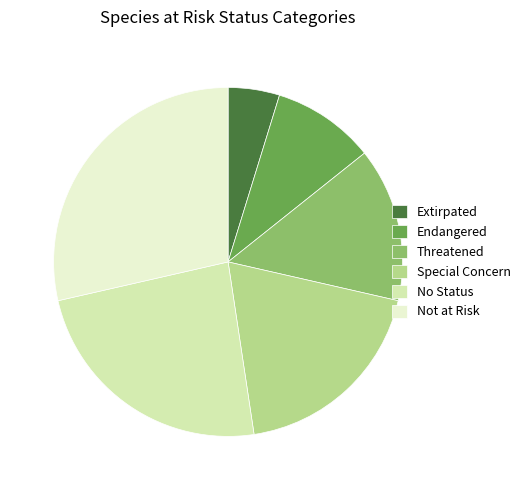

Combined, do Endangered and Special Concern account for over 50%?

No